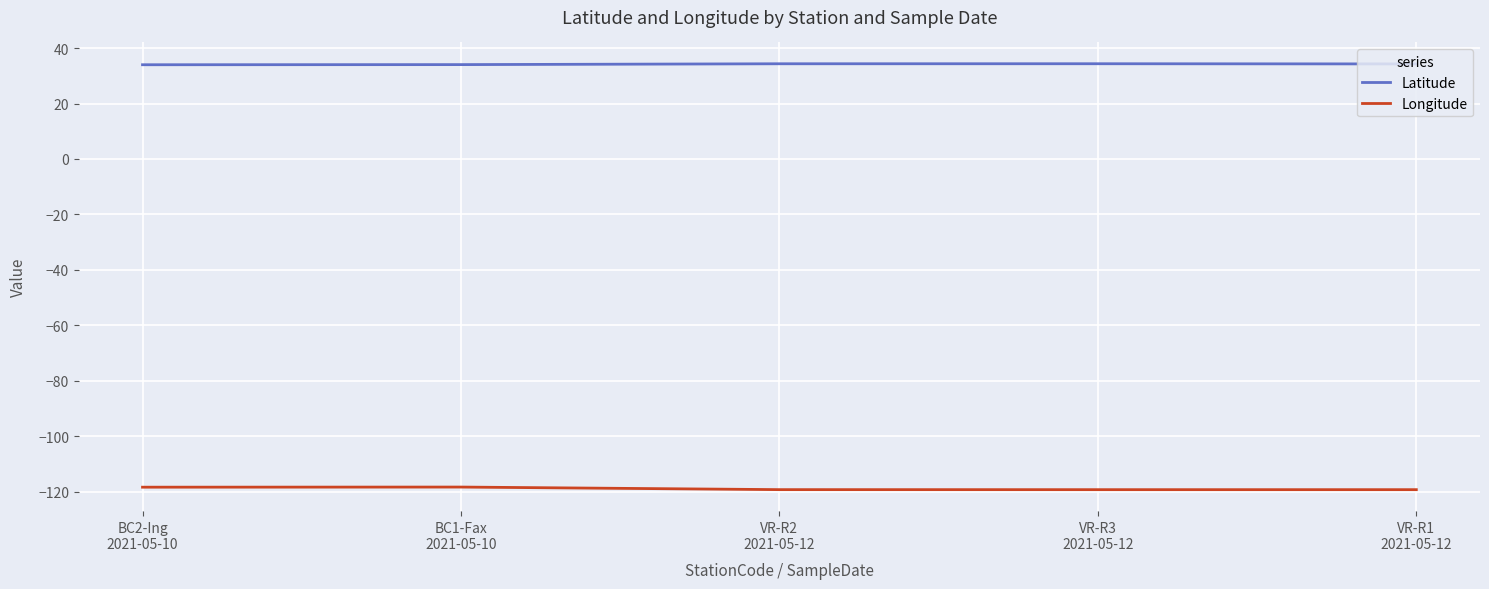

True or false: Longitude and Latitude intersect in this chart.

False